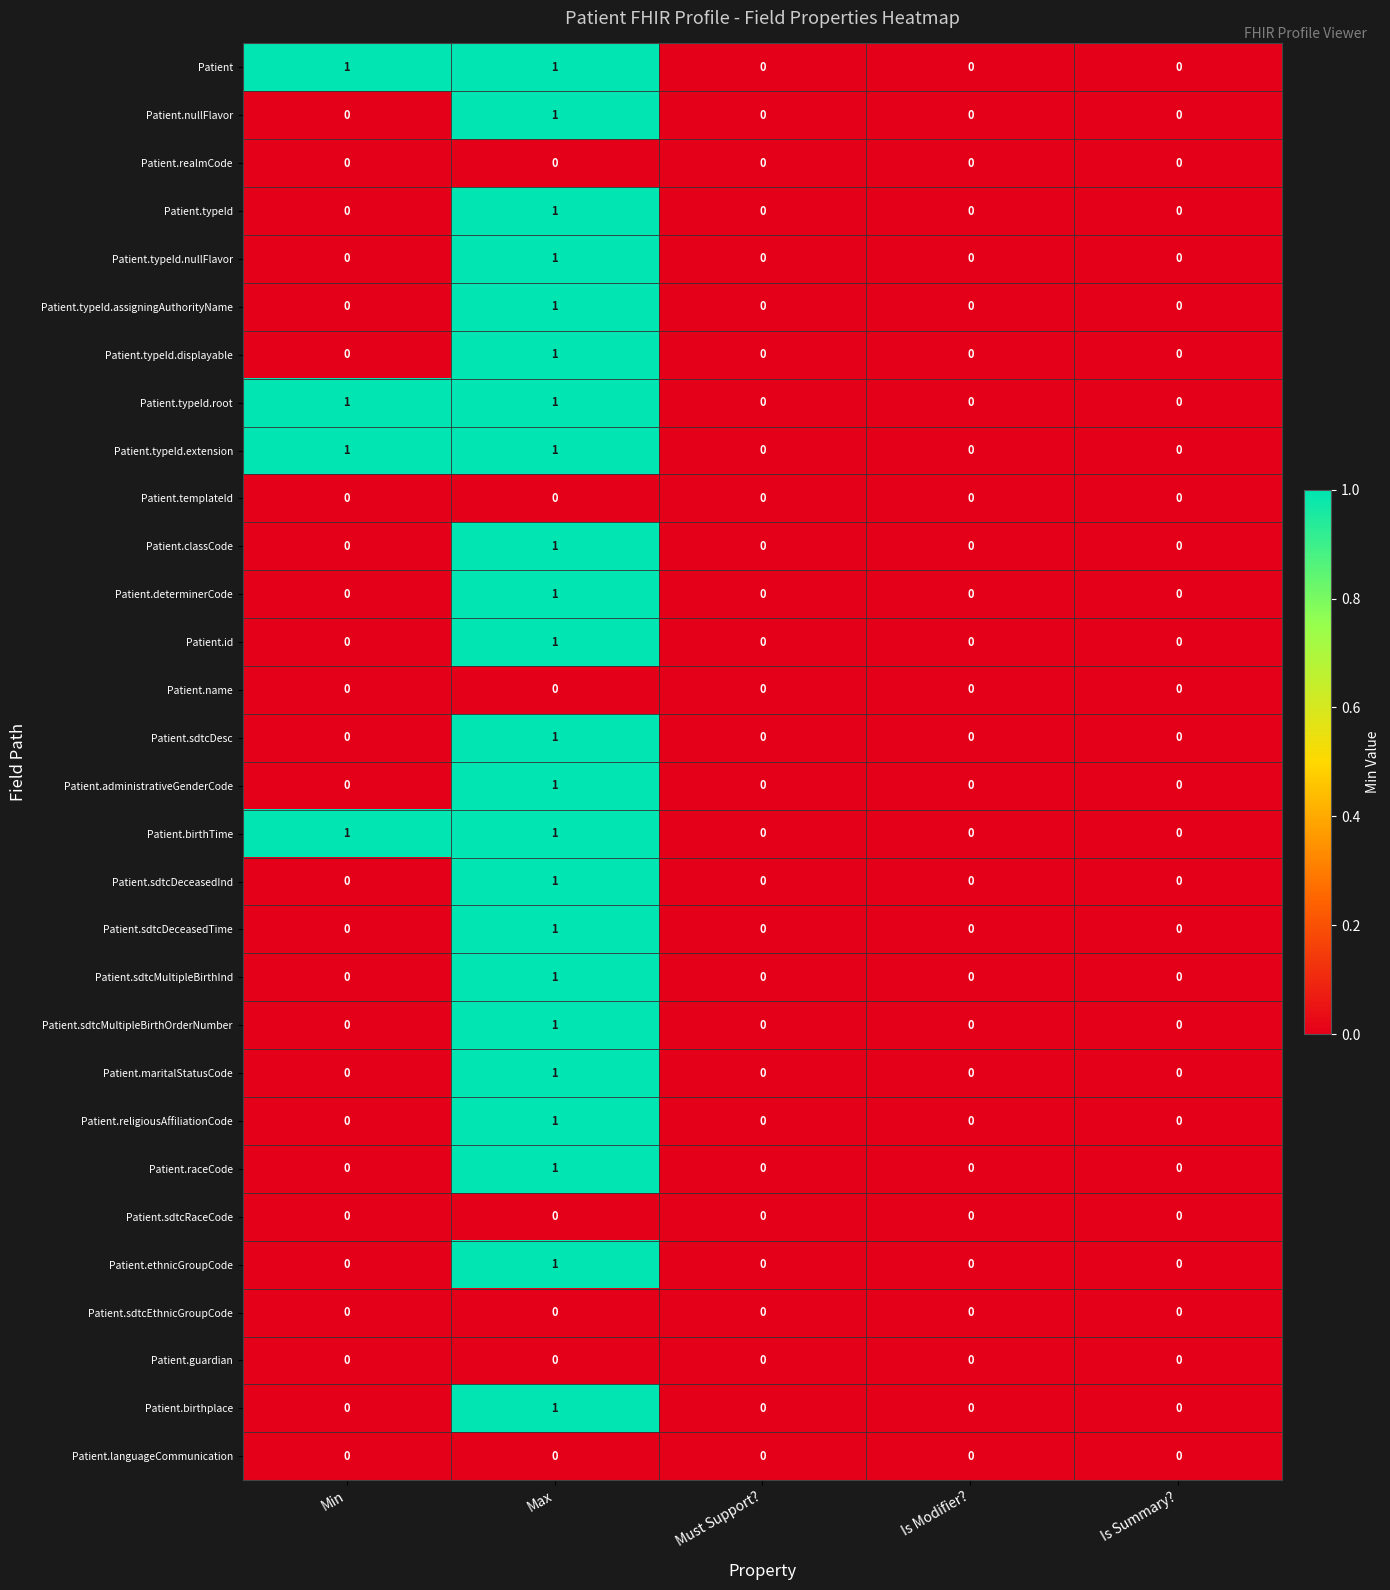

How many categories are shown in the chart?

5